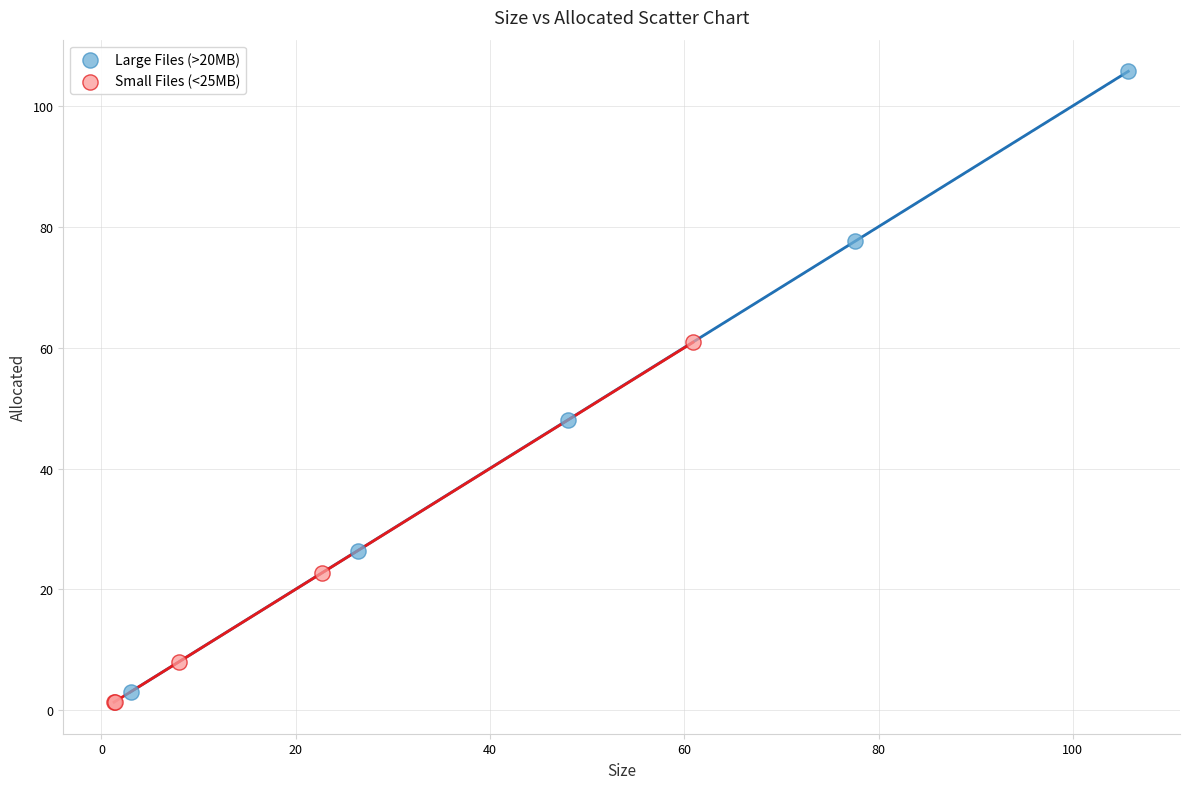

Which series reaches the maximum Y coordinate?

Large Files (>20MB)